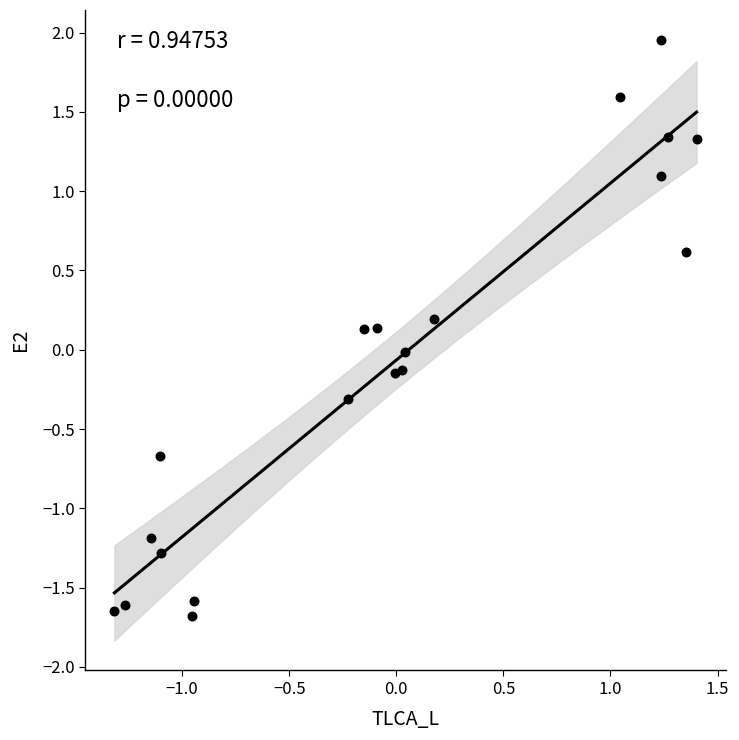

What is the range of X values (max minus min)?

2.7